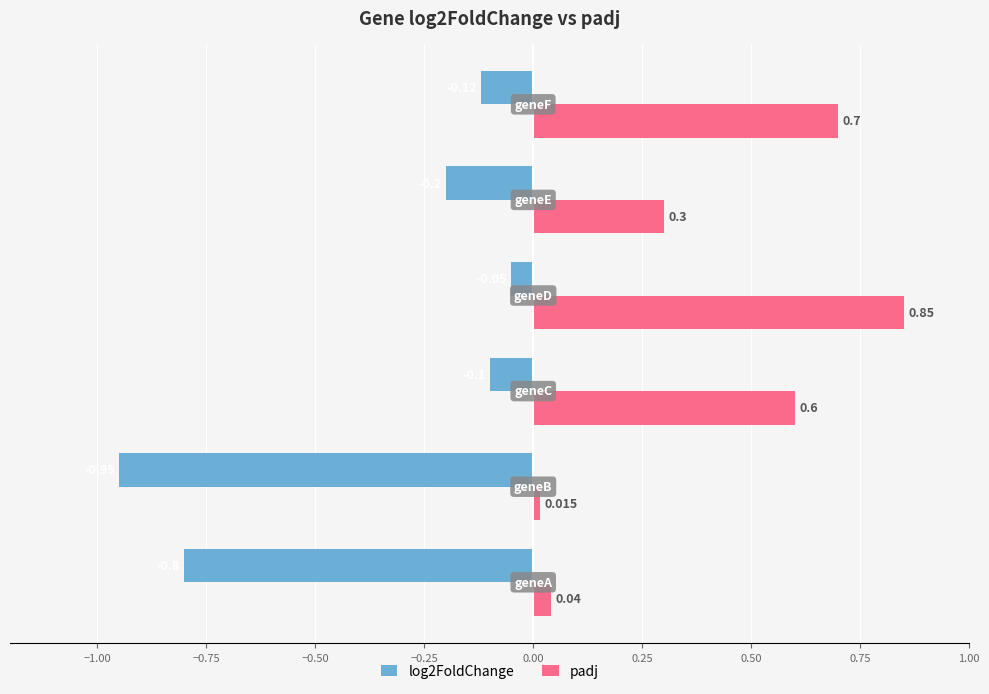

Which series has the largest total across all categories?

padj